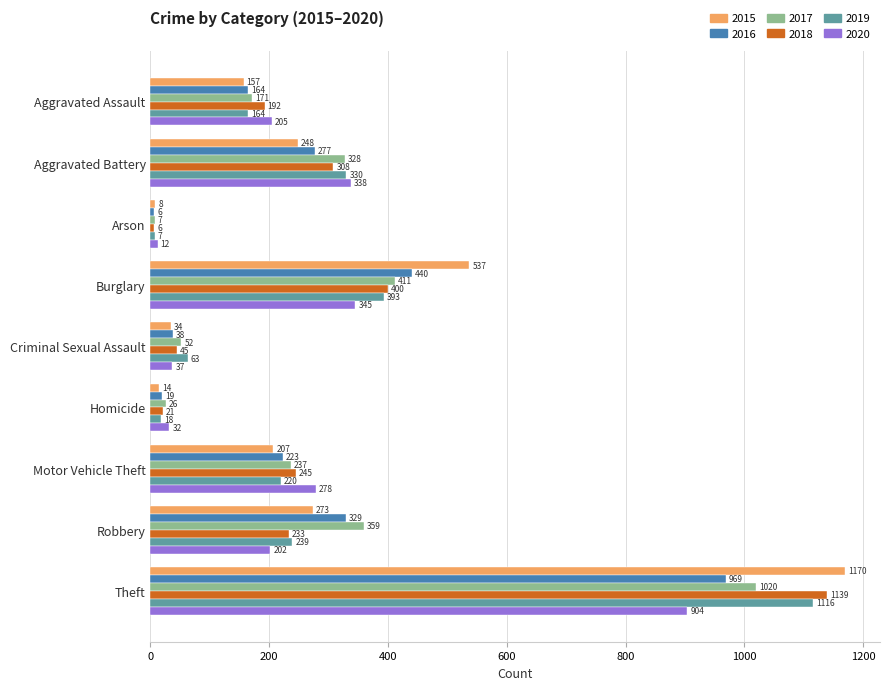

What is the average value of the 2016 series?

274